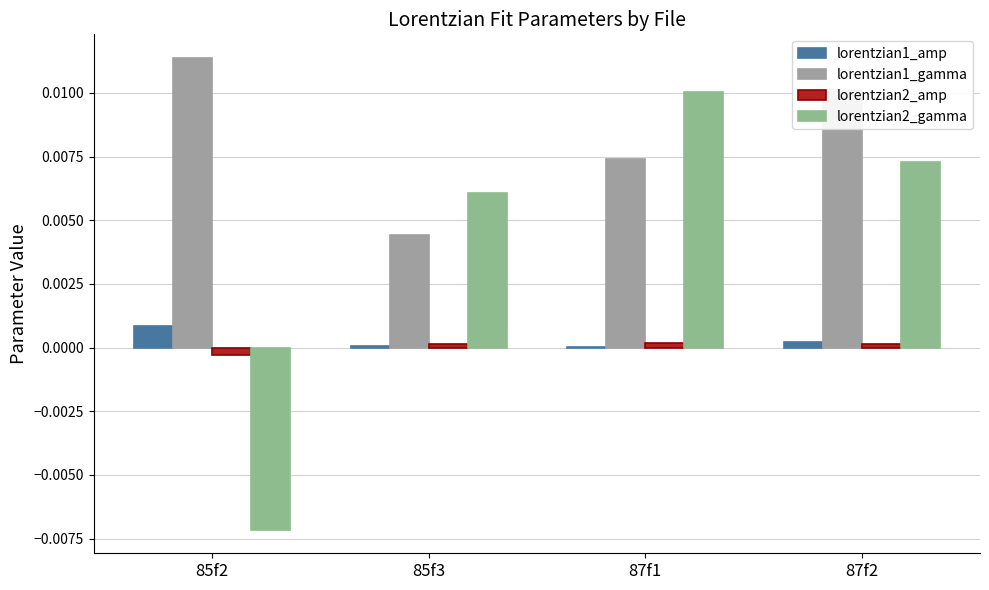

How many groups of bars are there?

4